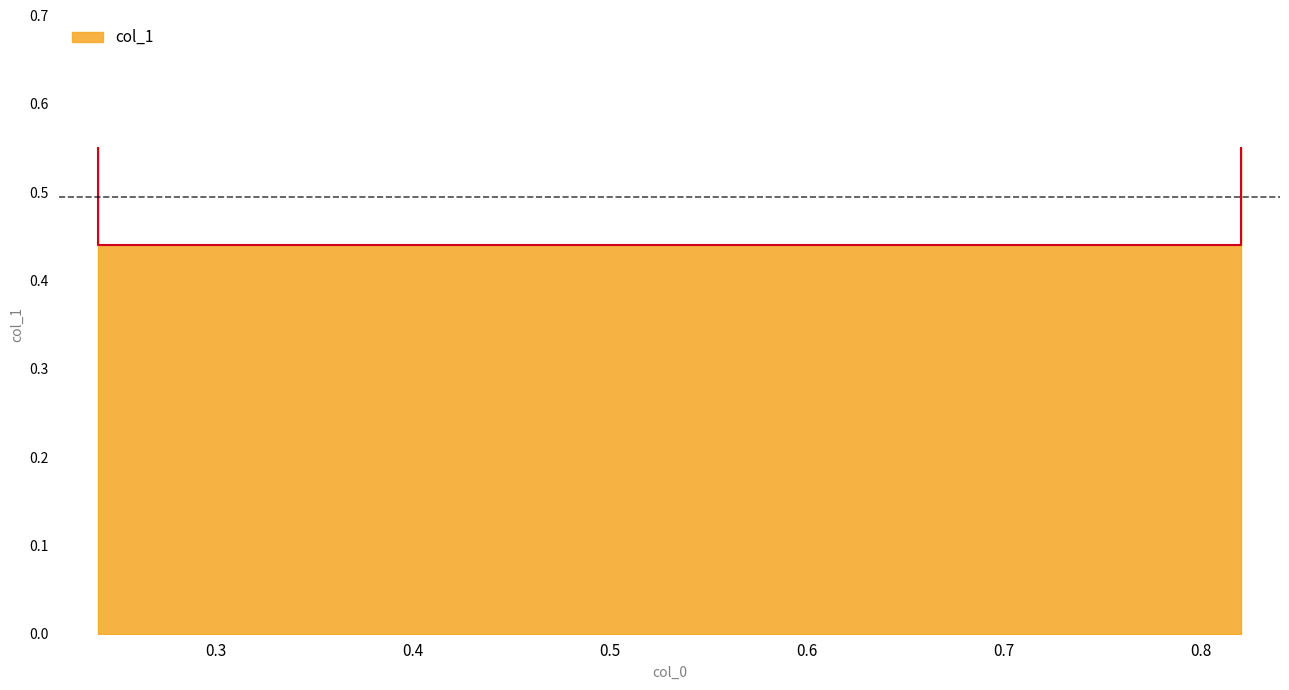

What is the greatest value displayed?

0.6